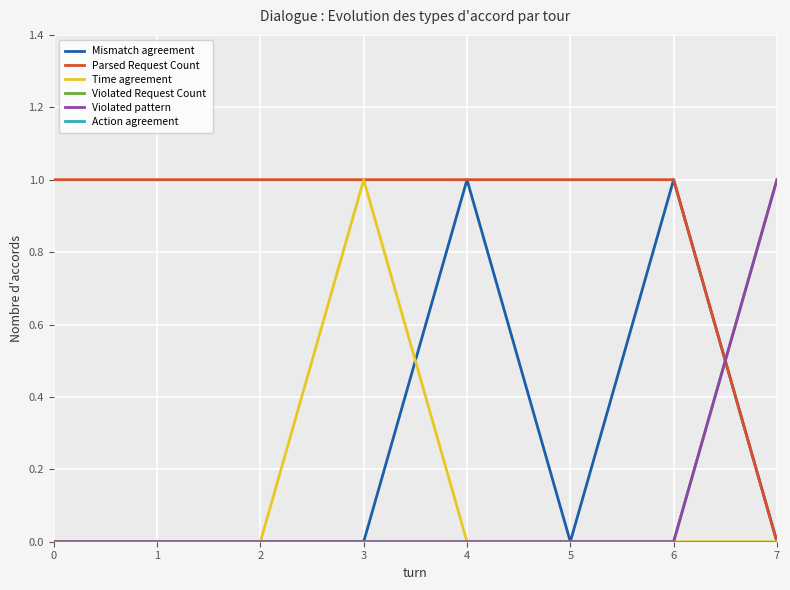

True or false: Time agreement and Action agreement cross at least once.

False